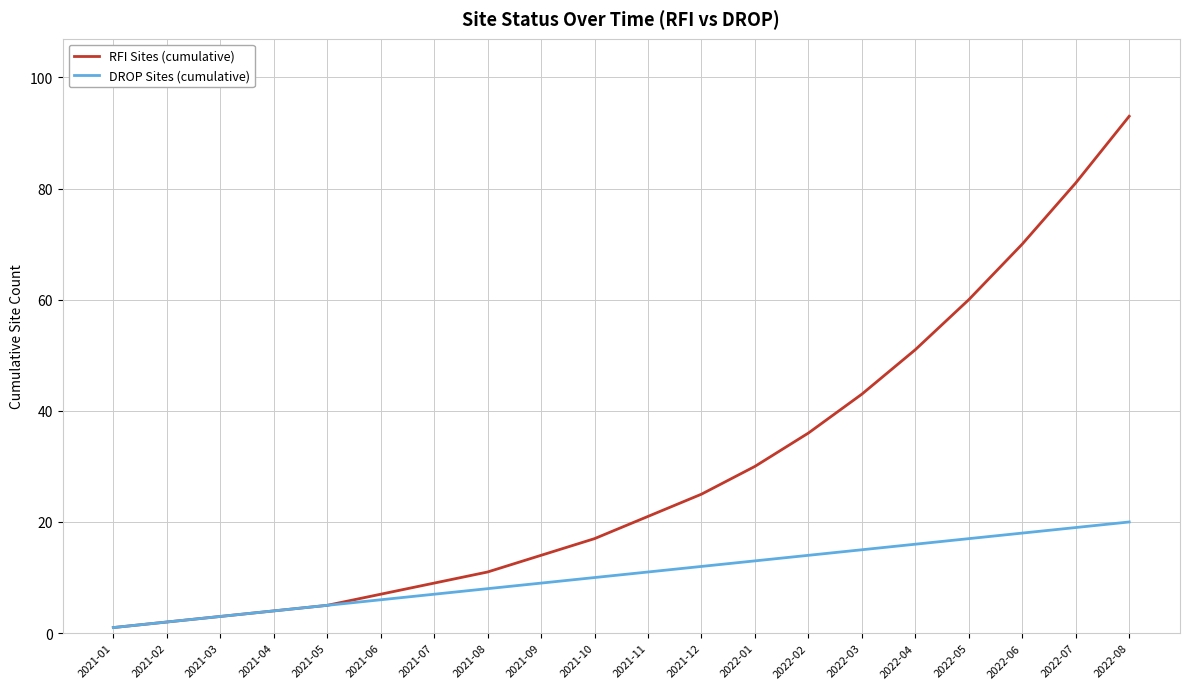

What is the total value across all series at 2021-05?

10